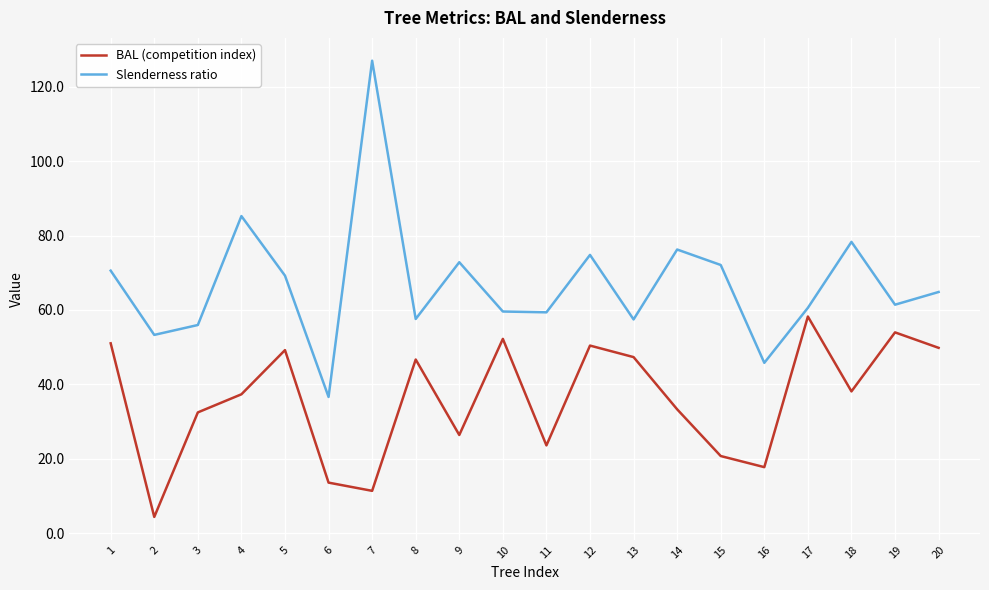

Is it true that BAL (competition index) equals 37.3 at 4?

True